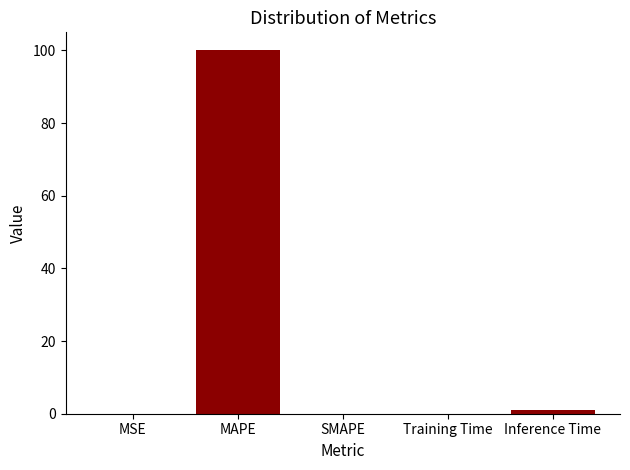

What is the maximum value shown in the chart?

100.0